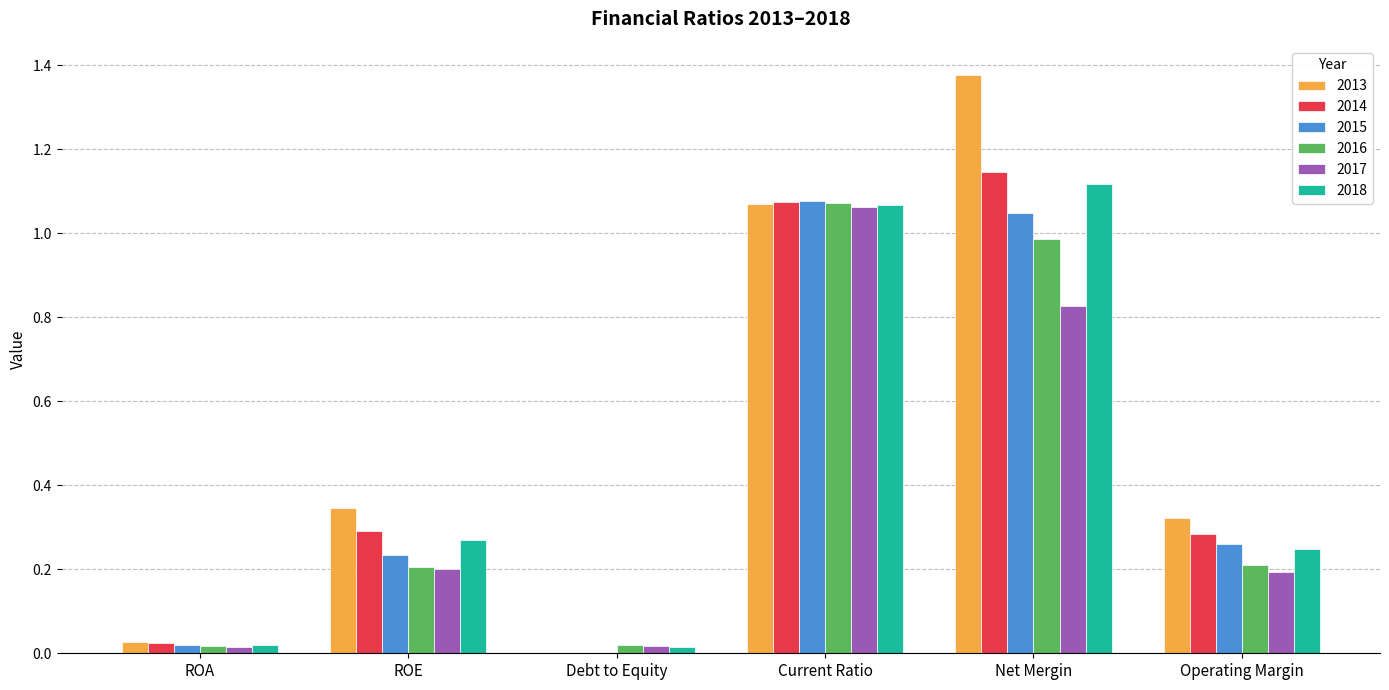

What is the sum of all 2013 values?

3.1